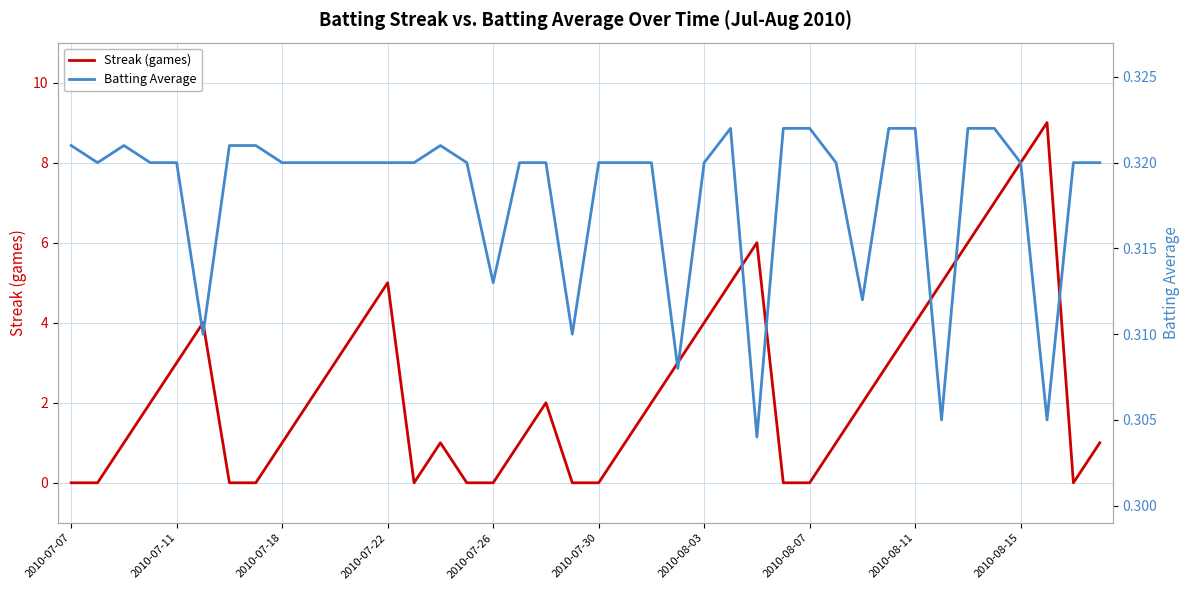

What is the difference between the highest and lowest values at 39?

0.7